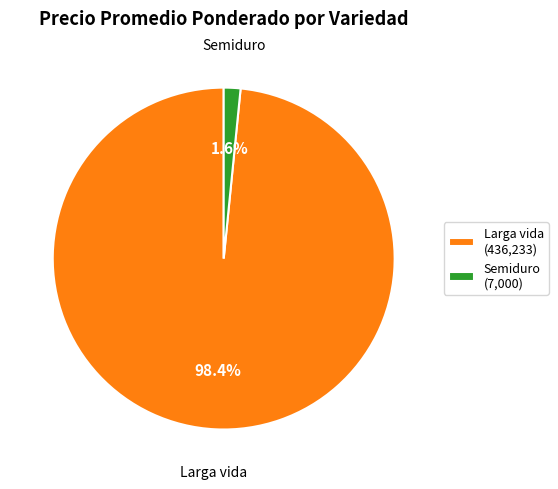

To the nearest percent, what percentage of the pie is Semiduro?

2%